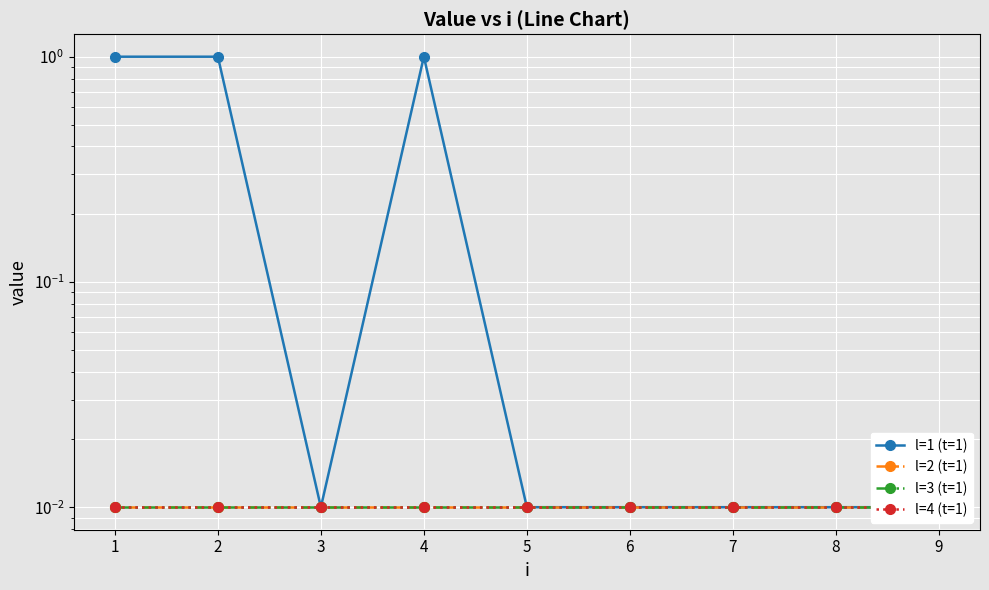

The value of l=4 (t=1) at 7 is 0.0. True or false?

False